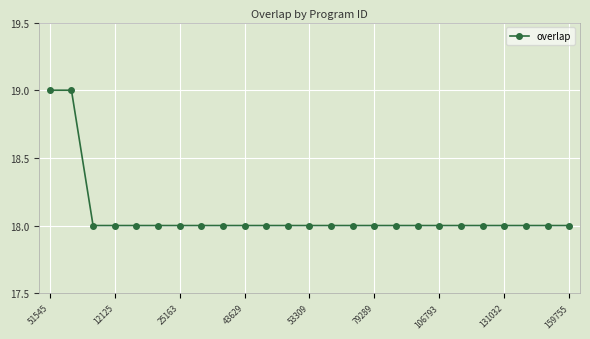

What is the value of the 24th point from the left?

18